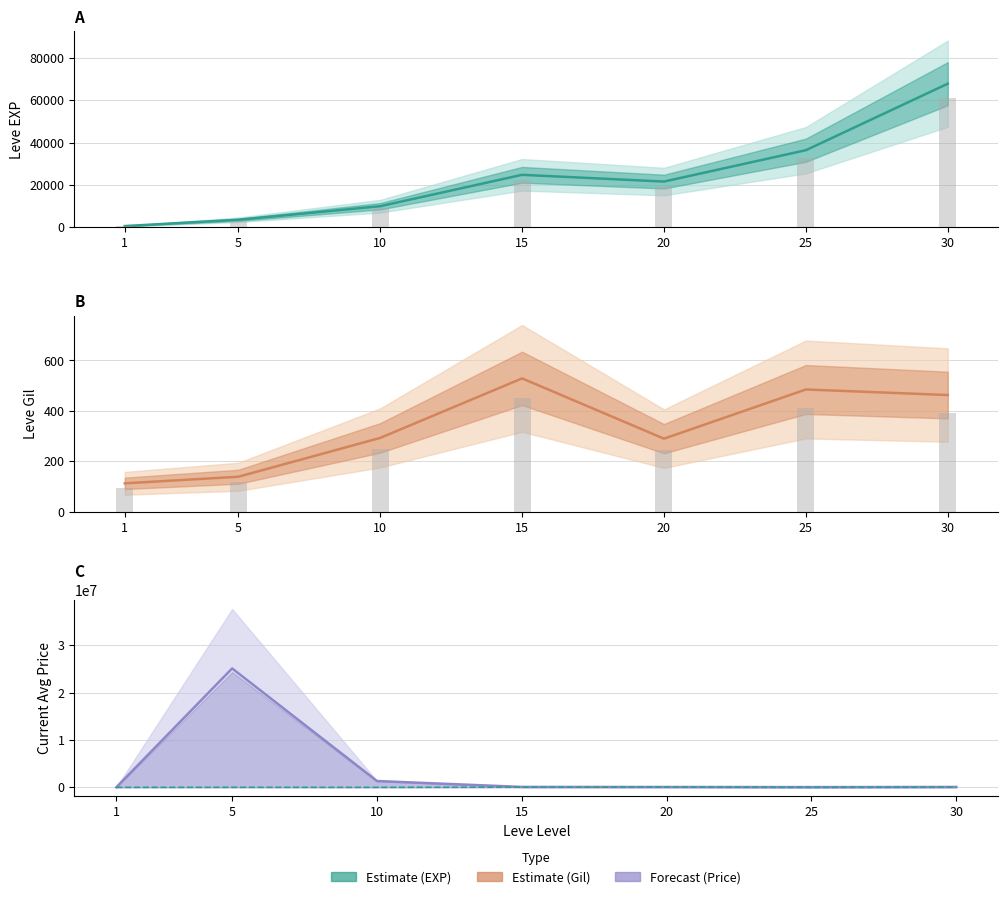

How many categories are shown in the chart?

7